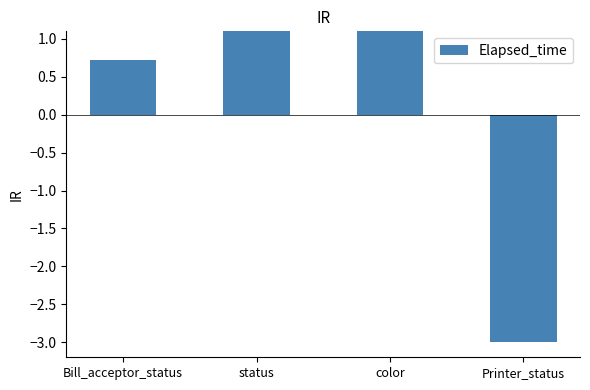

What is the value of the 1st bar from the left?

0.7